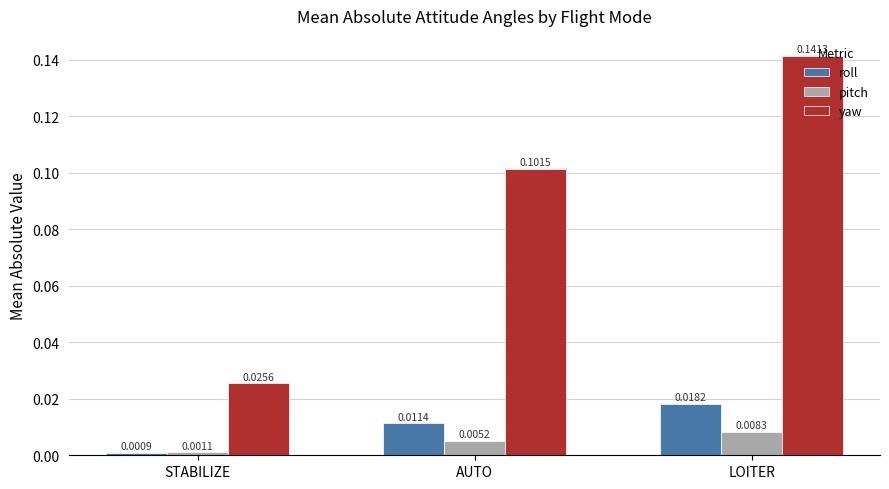

Which series changed the most between STABILIZE and AUTO?

yaw